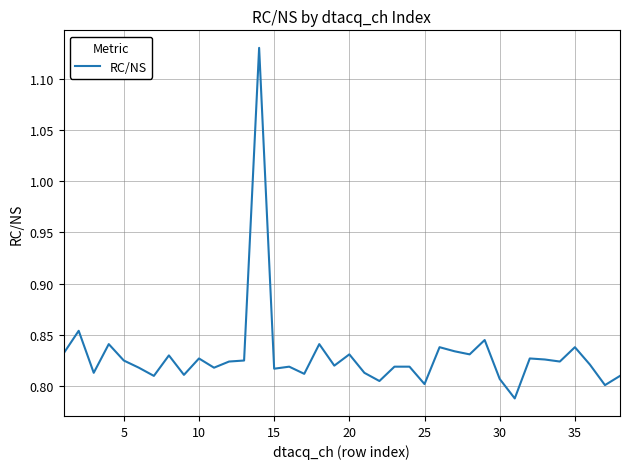

What is the difference between the second highest and second lowest values?

0.1